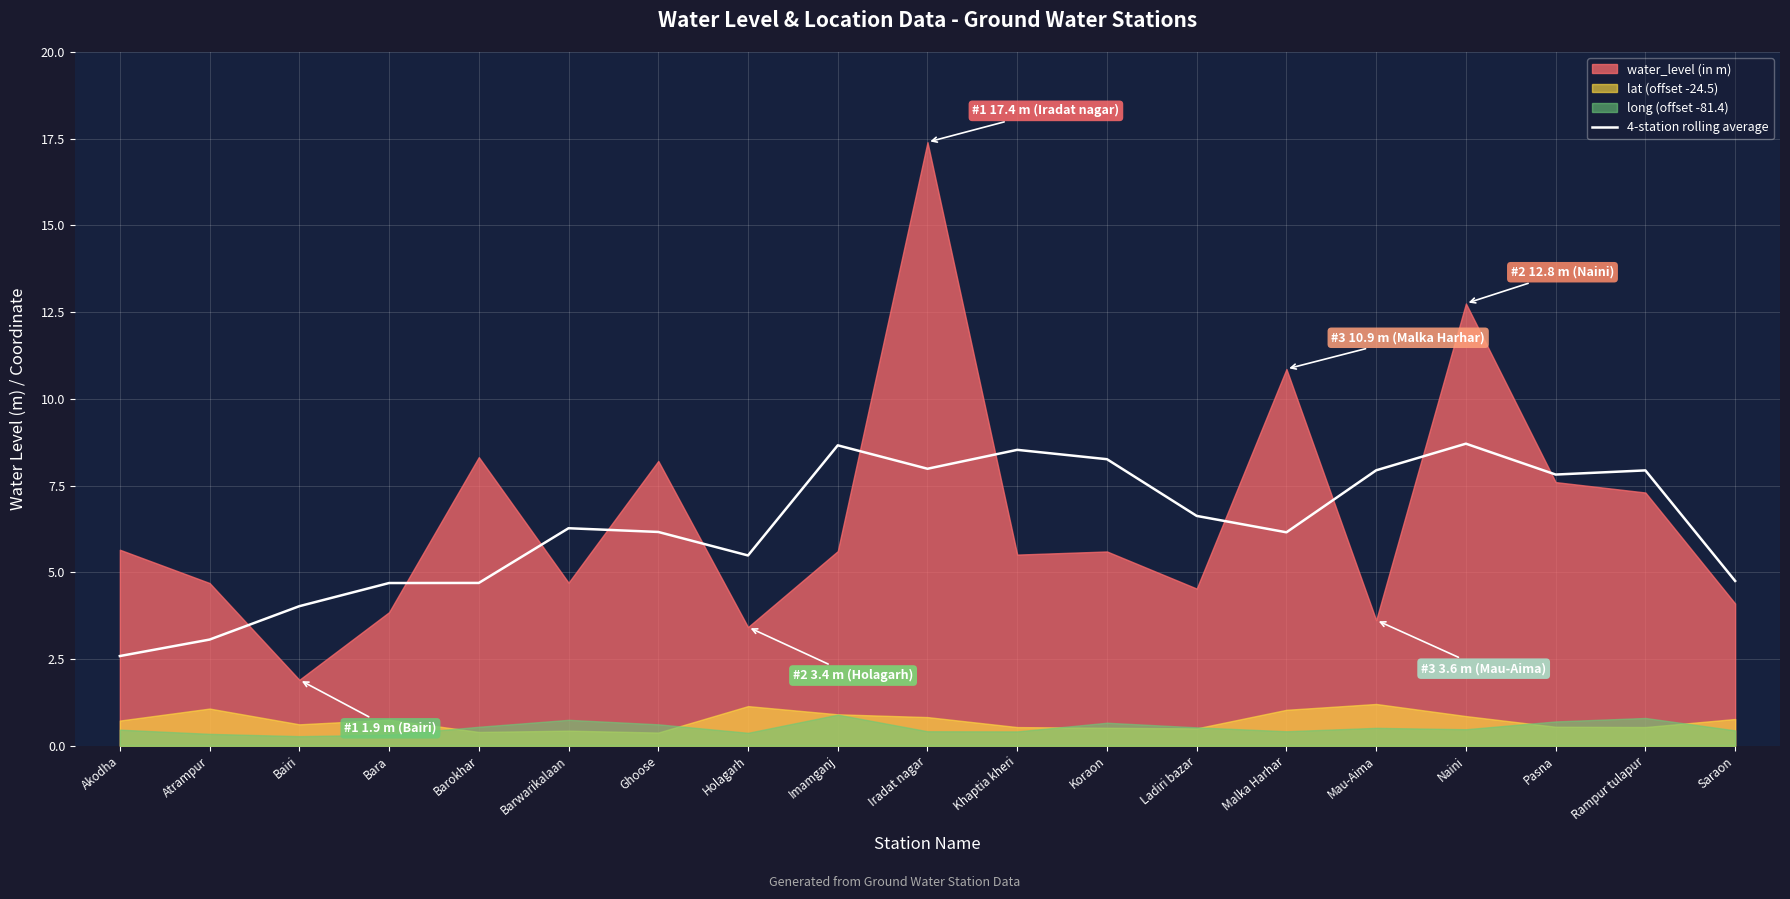

True or false: there are more than 0 points higher than both neighbors.

True